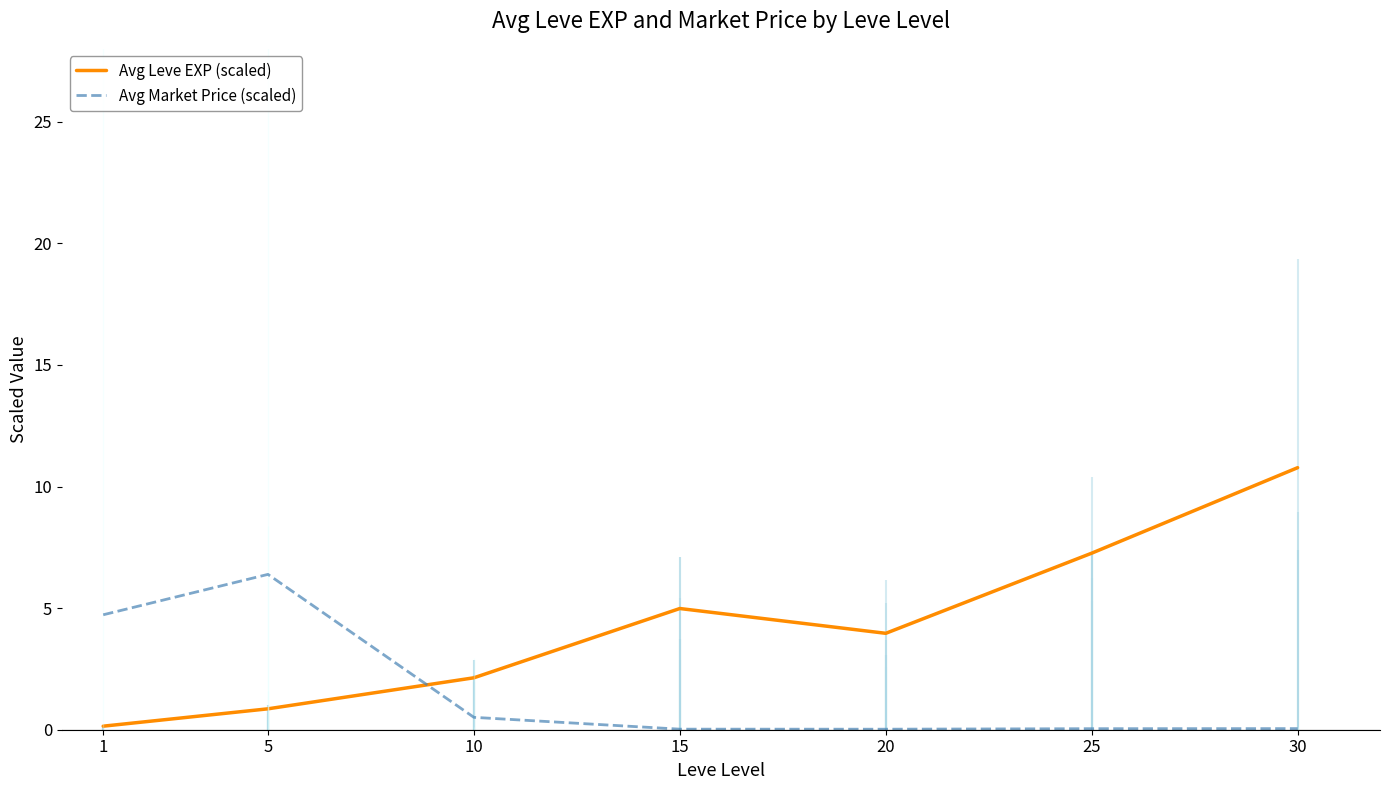

True or false: Avg Market Price (scaled) and Avg Leve EXP (scaled) cross at least once.

True